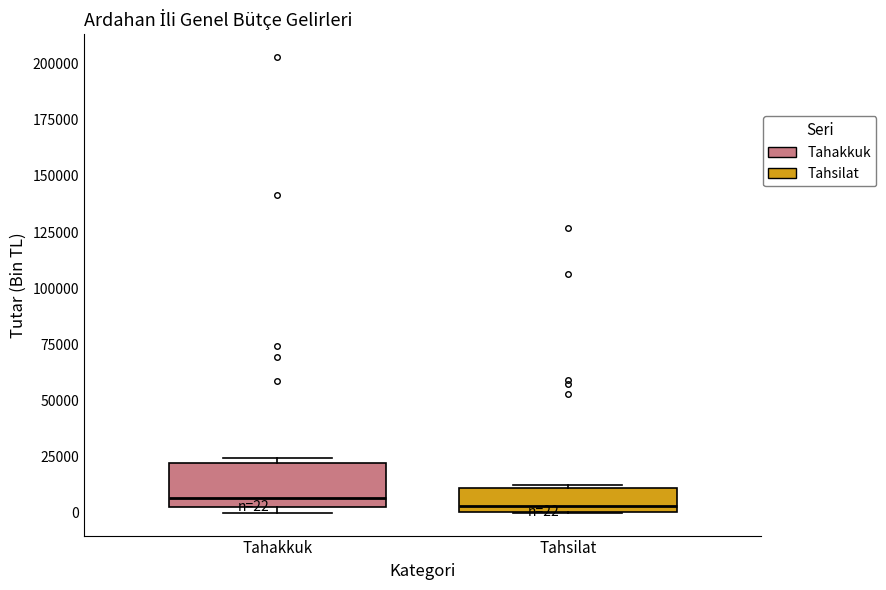

Comparing the boxes themselves (not the whiskers), which one is the tallest?

Tahakkuk